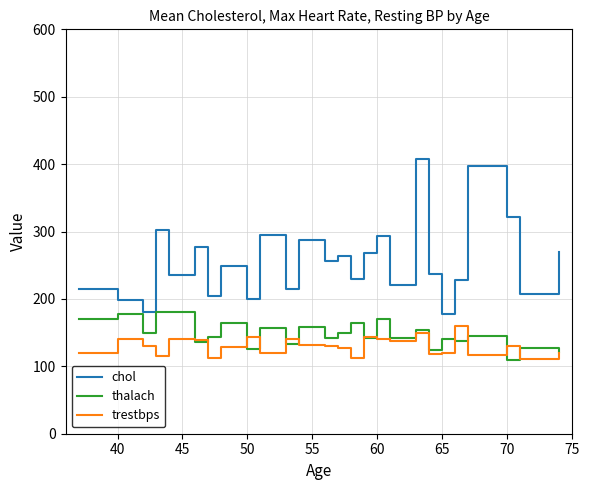

Which series has the largest range (max minus min)?

chol